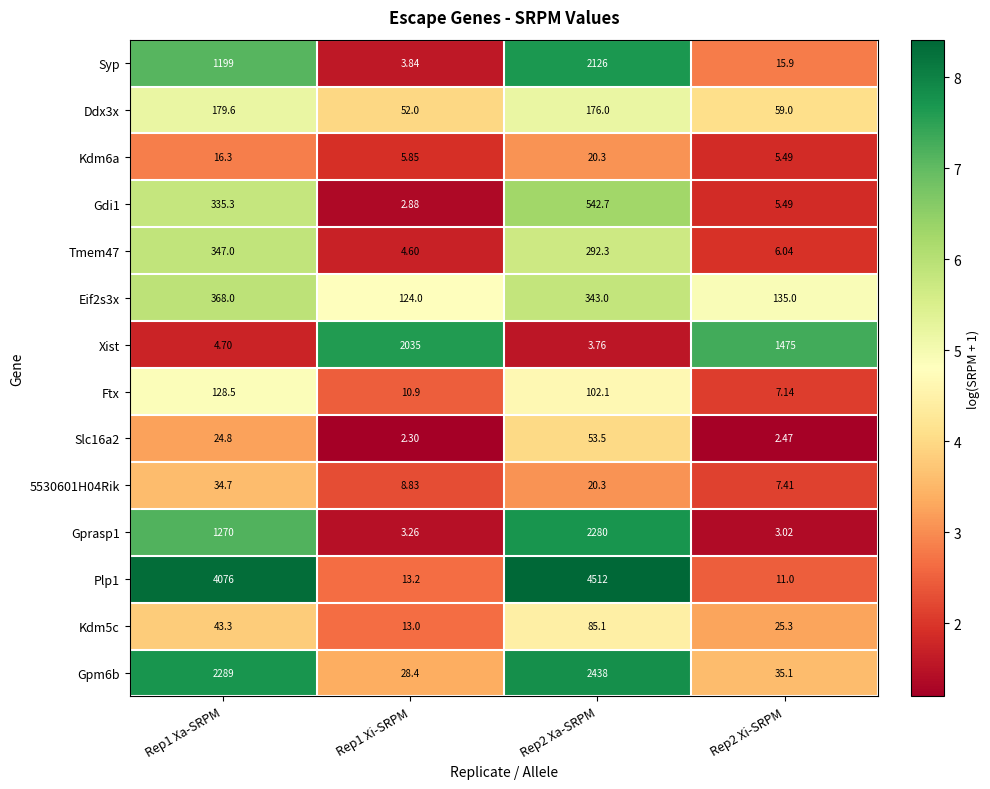

What is the minimum value shown in the chart?

2.3